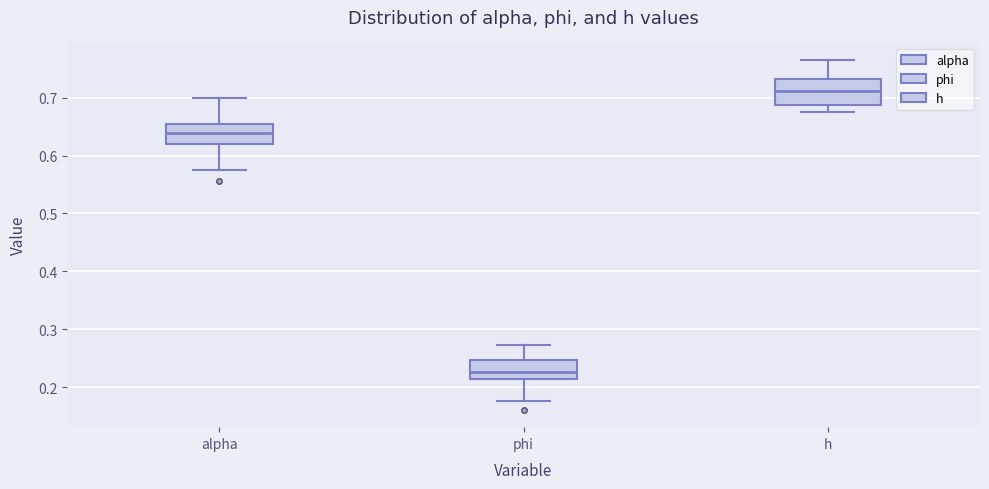

Reading left to right, transcribe this box plot: for each box, give where its median line is, the range the box spans, and where its two whiskers end, as read against the y-axis. The values are not printed on the chart, so give them approximately, as read against the axis.

alpha: median 0.64, box 0.62 to 0.65, whiskers 0.58 to 0.70
phi: median 0.23, box 0.21 to 0.25, whiskers 0.18 to 0.27
h: median 0.71, box 0.69 to 0.73, whiskers 0.68 to 0.76